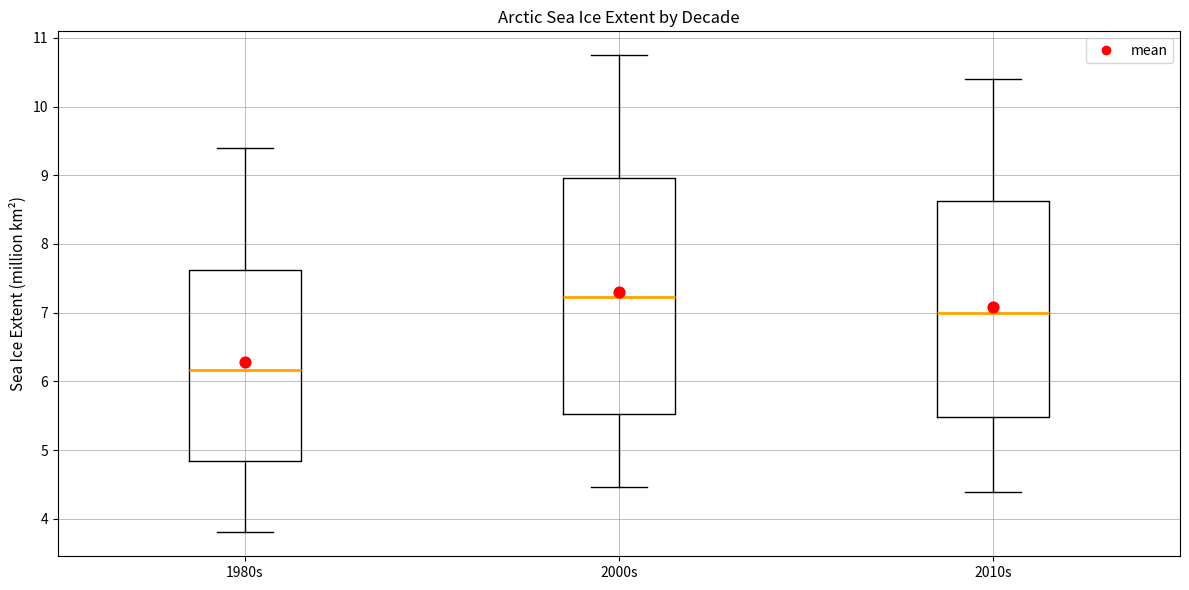

Where does the lower whisker of the box for 1980s end on the y-axis? The values are not printed on the chart, so give them approximately, as read against the axis.

3.8